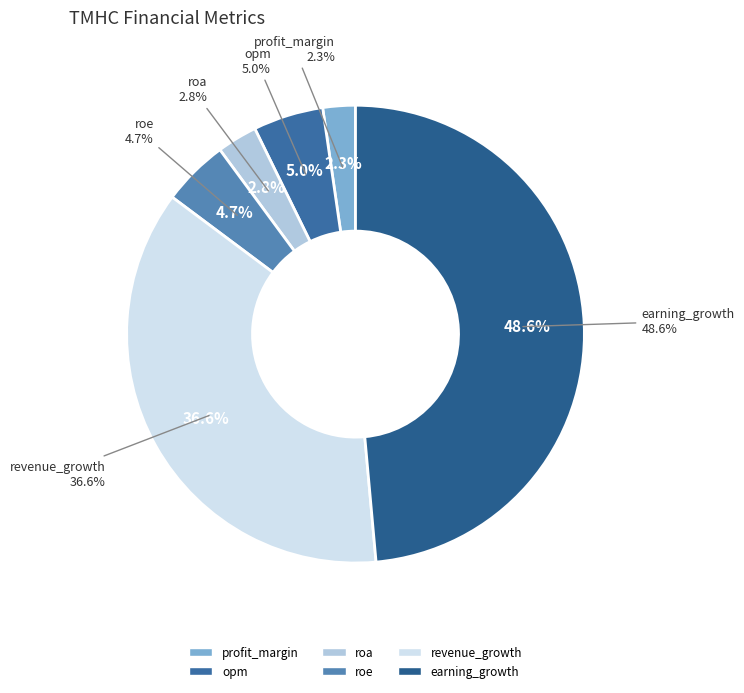

Which has a higher value, profit_margin or revenue_growth?

revenue_growth